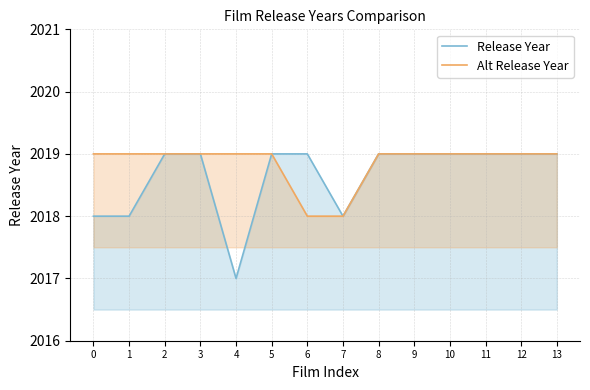

What is the sum of all Alt Release Year values?

28264